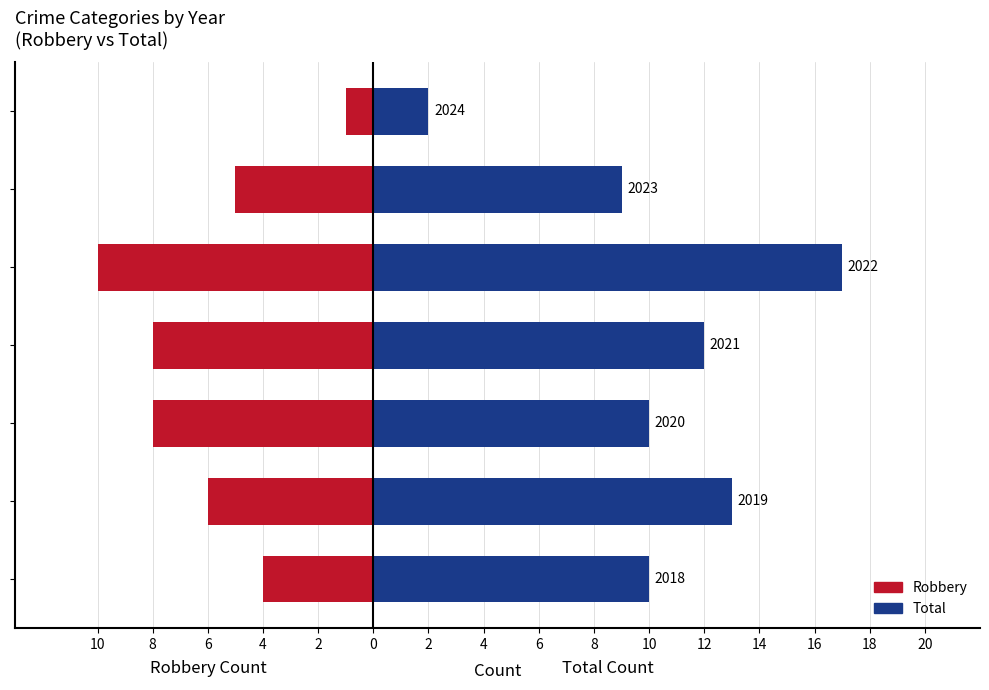

How many values in the Robbery series are below -6?

3